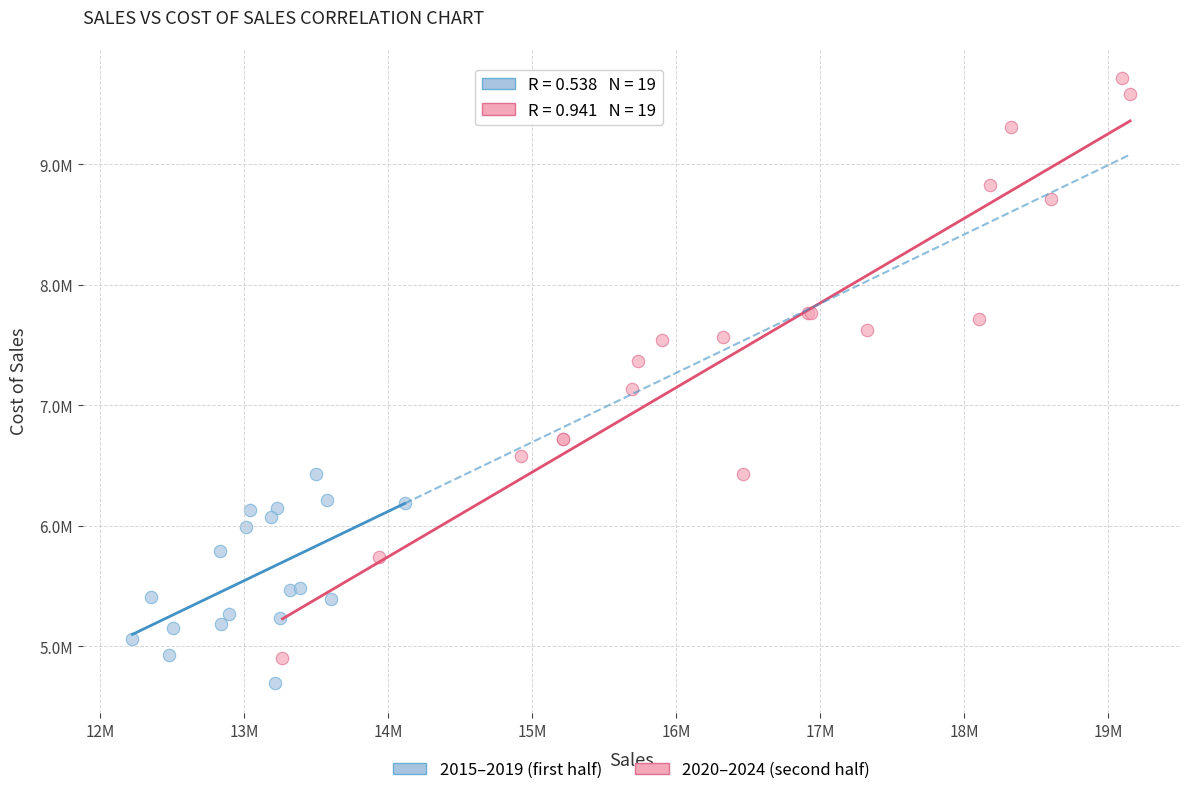

What are all the series names shown in the legend?

2015–2019 (first half), 2020–2024 (second half)